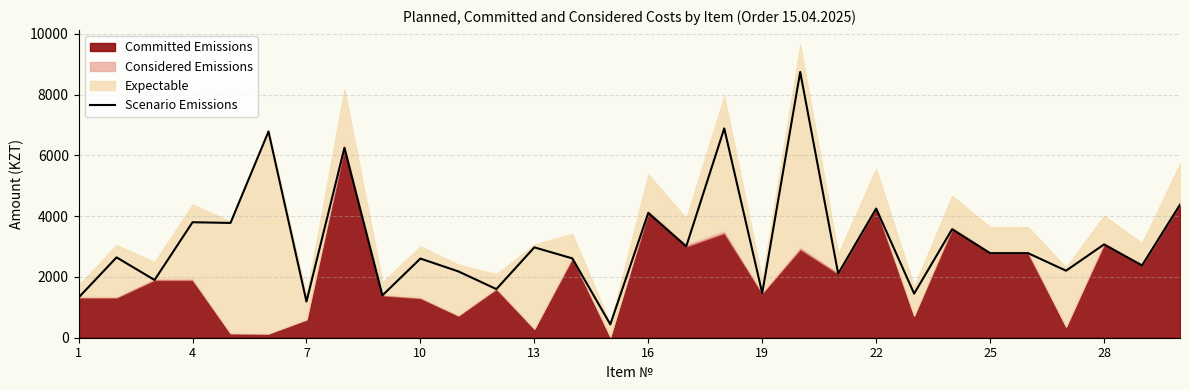

What is the maximum value for Scenario Emissions?

8745.8